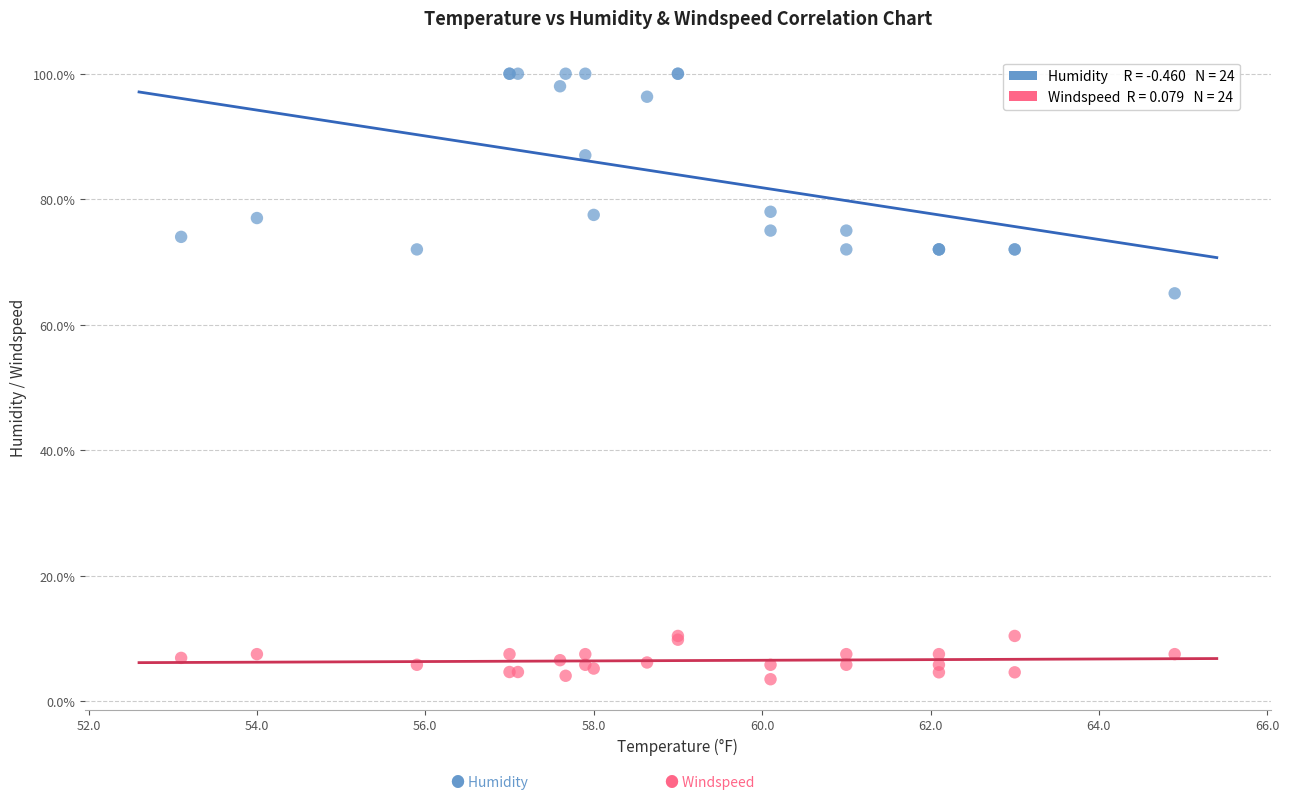

Across all series, what Y value is closest to 51?

65.0